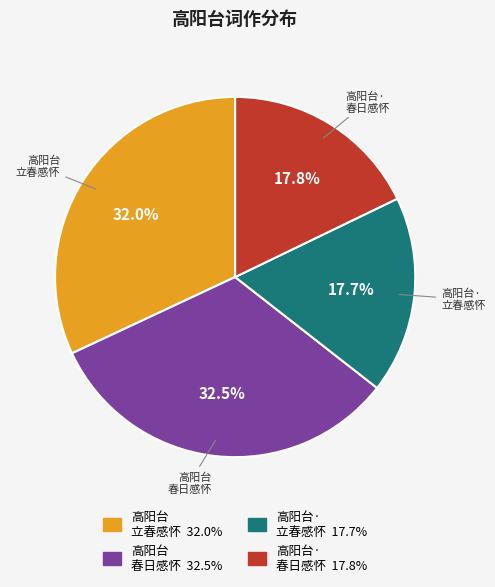

Does any single category account for the majority?

No